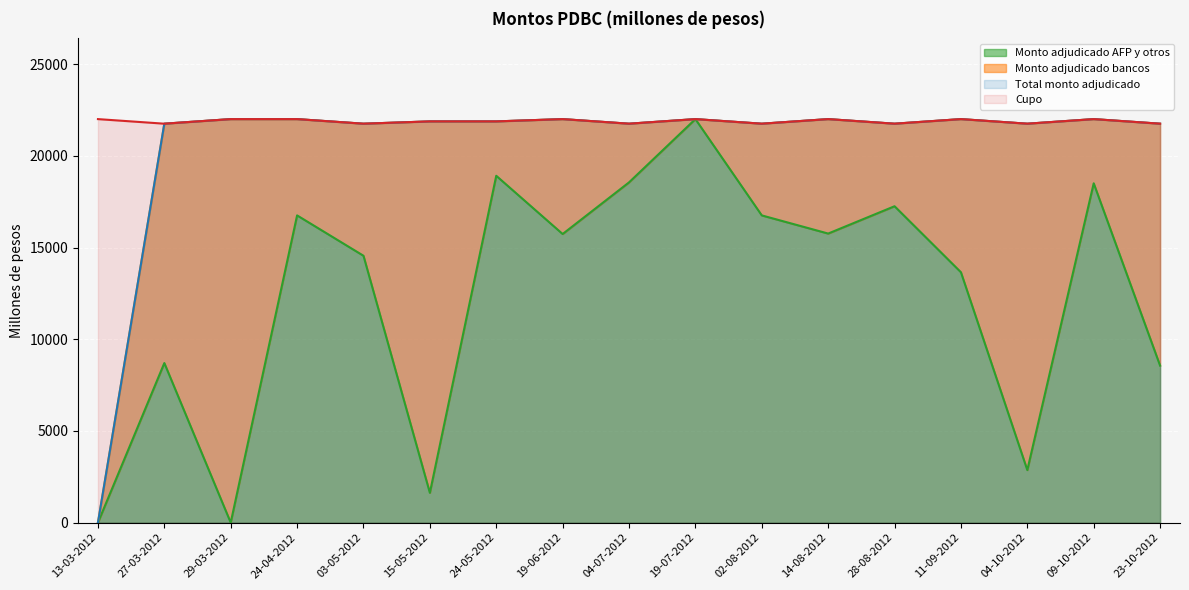

Reading right to left, list all the values displayed in this chart.

Cupo: 21750	22000	21750	22000	21750	22000	21750	22000	21750	22000	21875	21875	21750	22000	22000	21750	22000
Total monto adjudicado: 21750	22000	21750	22000	21750	22000	21750	22000	21750	22000	21875	21875	21750	22000	22000	21750	0
Monto adjudicado AFP y otros: 8560	18500	2865	13650	17250	15760	16750	22000	18550	15735	18910	1625	14550	16750	0	8700	0